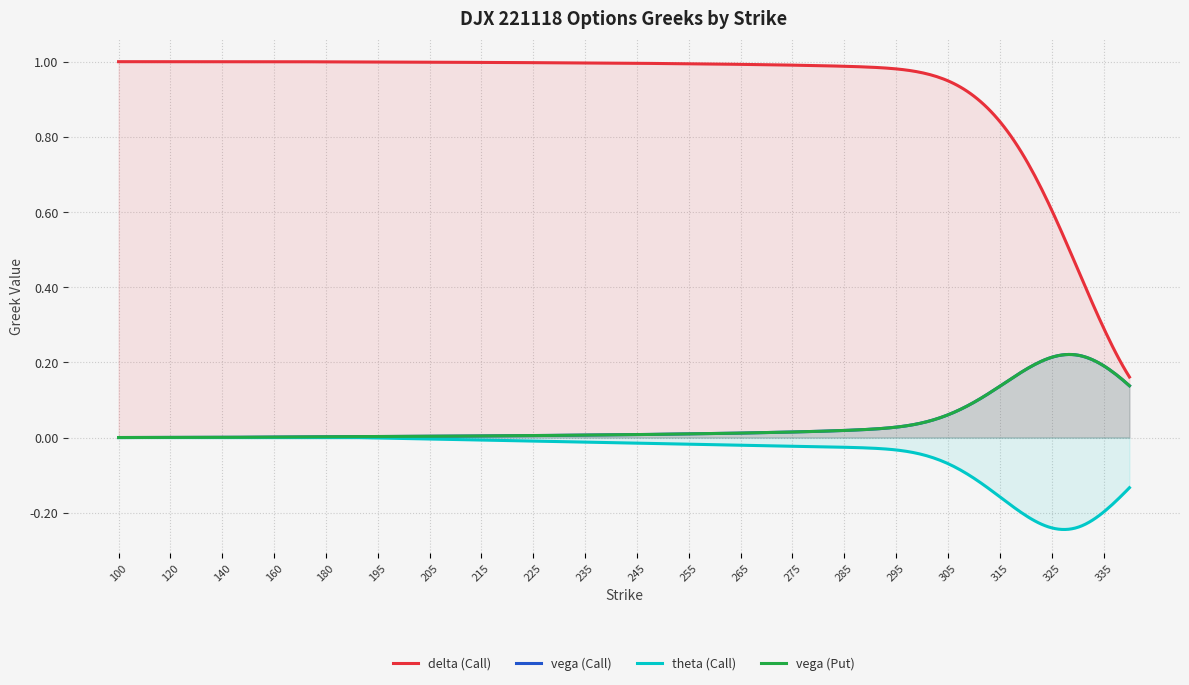

Reading left to right, what are all the values shown in this chart?

delta (Call): 1.0	1.0	1.0	1.0	1.0	1.0	1.0	1.0	1.0	1.0	1.0	1.0	1.0	1.0	1.0	1.0	1.0	1.0	1.0	1.0	1.0	1.0	1.0	1.0	1.0	1.0	1.0	1.0	1.0	1.0	1.0	1.0	0.9	0.9	0.8	0.7	0.6	0.4	0.3	0.2
vega (Call): 0.0	0.0	0.0	0.0	0.0	0.0	0.0	0.0	0.0	0.0	0.0	0.0	0.0	0.0	0.0	0.0	0.0	0.0	0.0	0.0	0.0	0.0	0.0	0.0	0.0	0.0	0.0	0.0	0.0	0.0	0.0	0.0	0.1	0.1	0.1	0.2	0.2	0.2	0.2	0.1
theta (Call): 0.0	0.0	0.0	0.0	0.0	0.0	0.0	0.0	0.0	0.0	-0.0	-0.0	-0.0	-0.0	-0.0	-0.0	-0.0	-0.0	-0.0	-0.0	-0.0	-0.0	-0.0	-0.0	-0.0	-0.0	-0.0	-0.0	-0.0	-0.0	-0.0	-0.0	-0.1	-0.1	-0.2	-0.2	-0.2	-0.2	-0.2	-0.1
vega (Put): 0.0	0.0	0.0	0.0	0.0	0.0	0.0	0.0	0.0	0.0	0.0	0.0	0.0	0.0	0.0	0.0	0.0	0.0	0.0	0.0	0.0	0.0	0.0	0.0	0.0	0.0	0.0	0.0	0.0	0.0	0.0	0.0	0.1	0.1	0.1	0.2	0.2	0.2	0.2	0.1